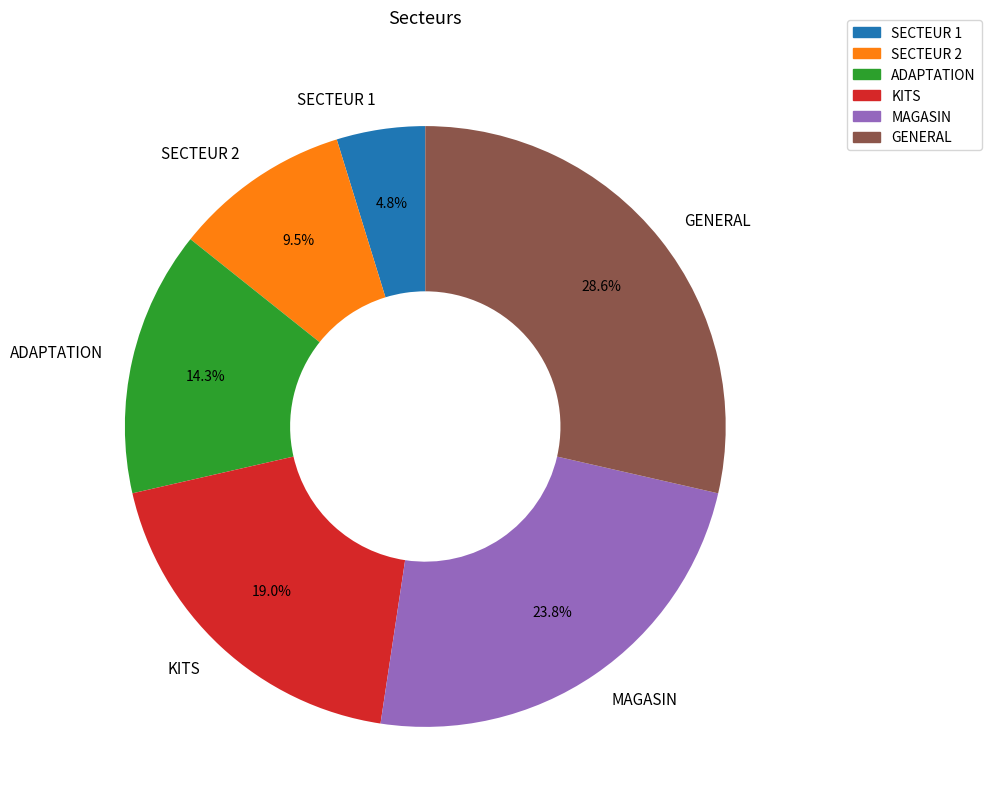

Which slice is the largest?

GENERAL